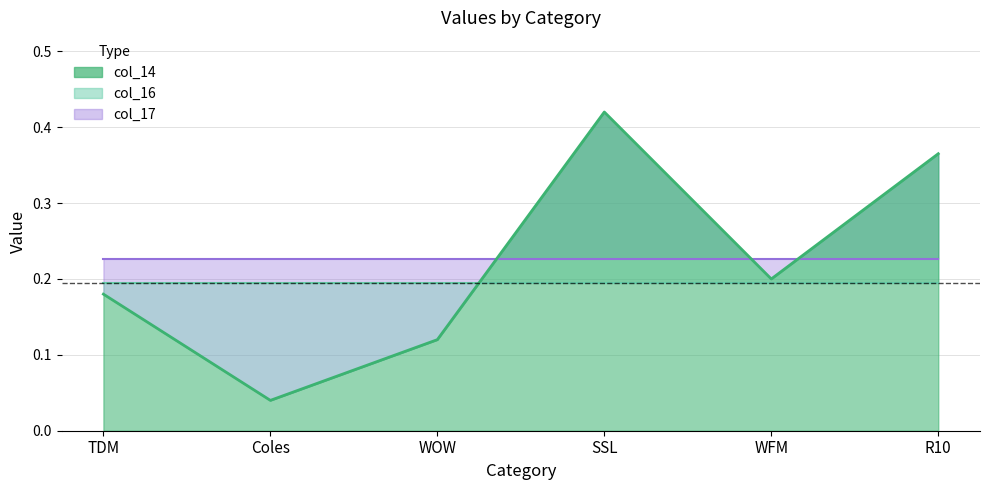

What is the total value across all series at WFM?

0.6